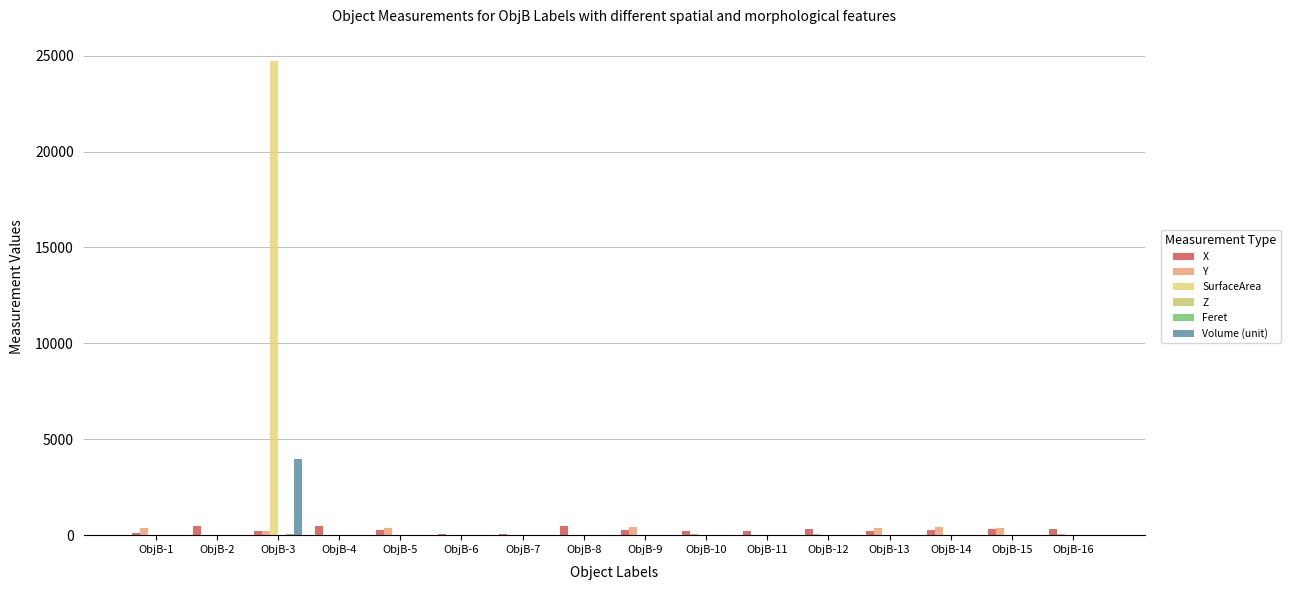

Between ObjB-5 and ObjB-16, which series saw the biggest shift?

Y